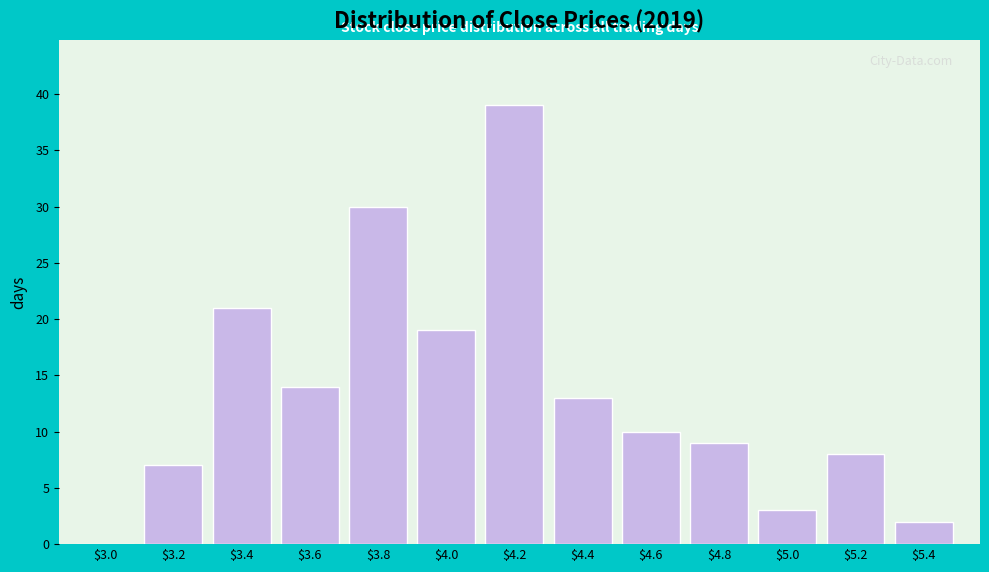

The chart shows a value of 7 at $3.8. True or false?

False